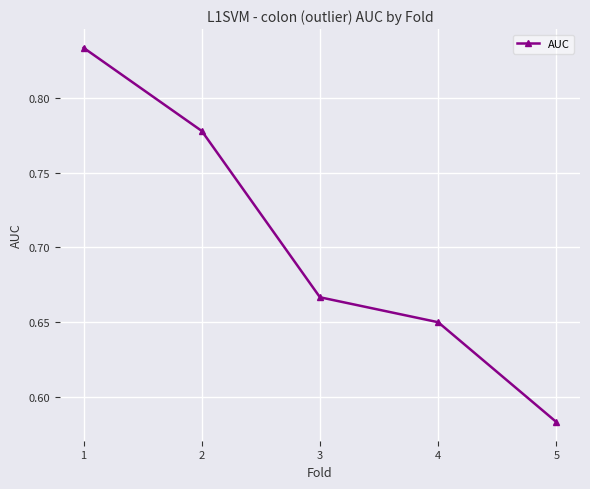

Which category has the lowest value across all series?

5